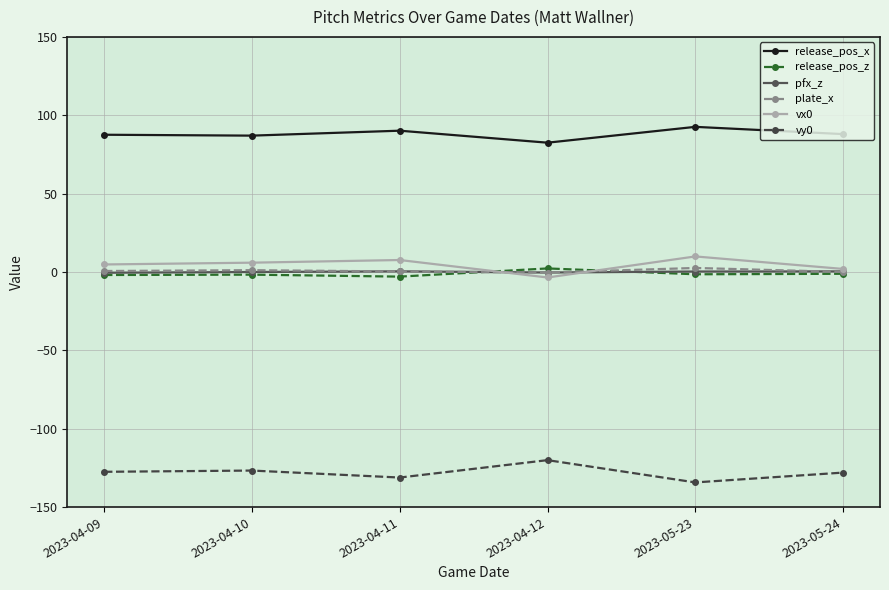

True or false: plate_x has more than 2 points higher than both neighbors.

False